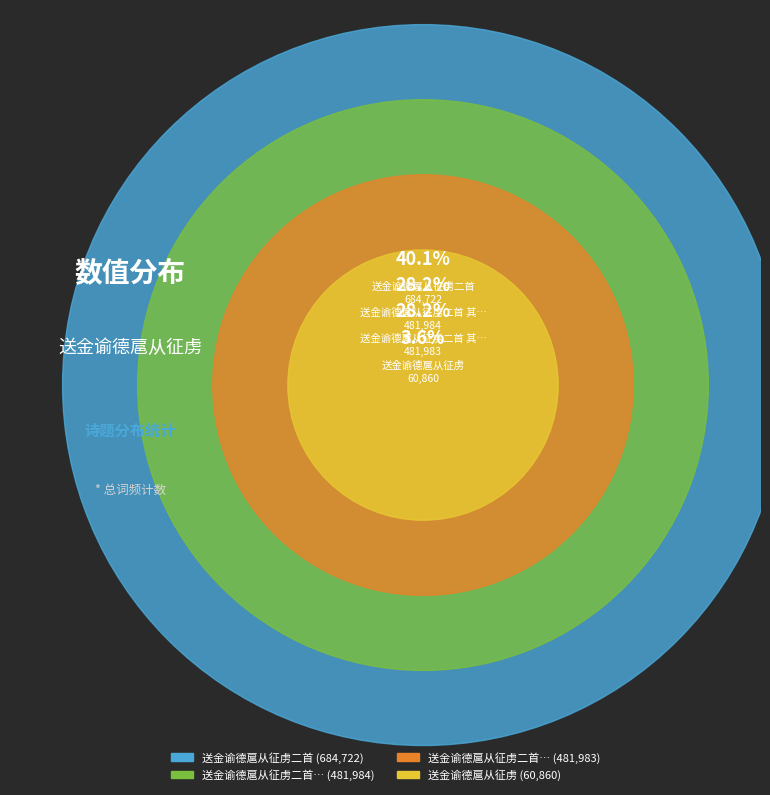

To the nearest percent, what is the difference between the 送金谕德扈从征虏二首 其二 and 送金谕德扈从征虏二首 slice percentages?

12%